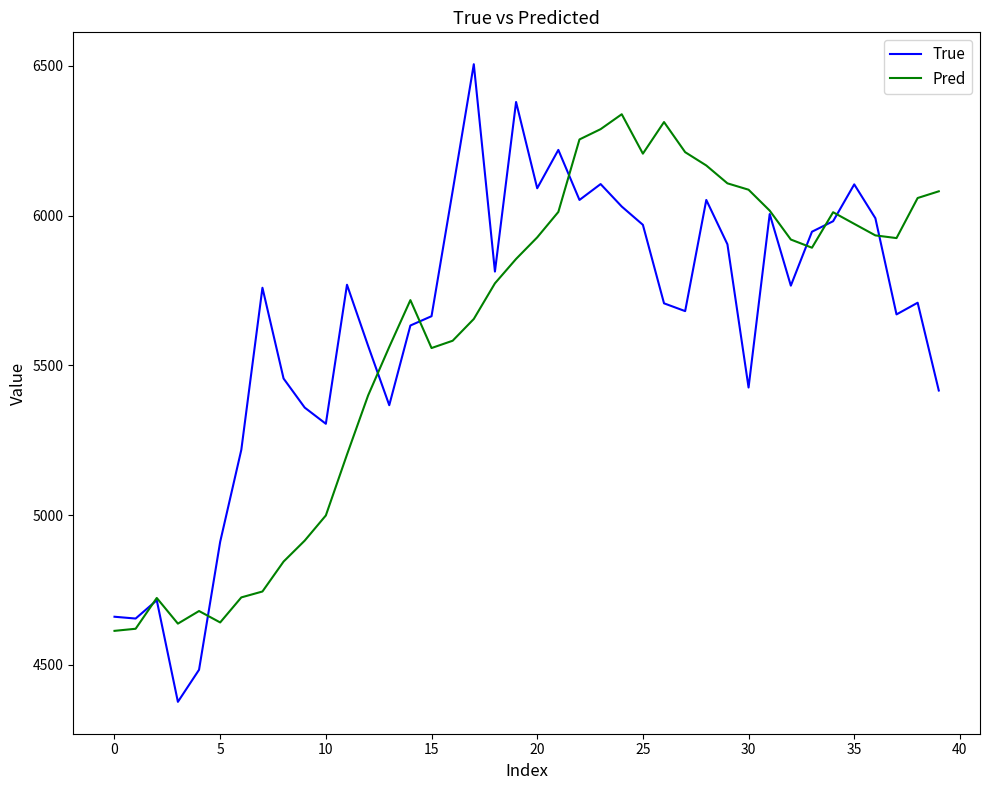

What is the maximum value for Pred?

6338.1